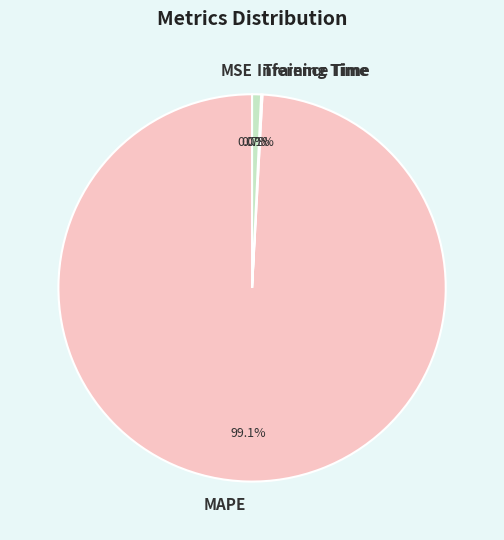

What is the largest slice in the pie chart?

MAPE